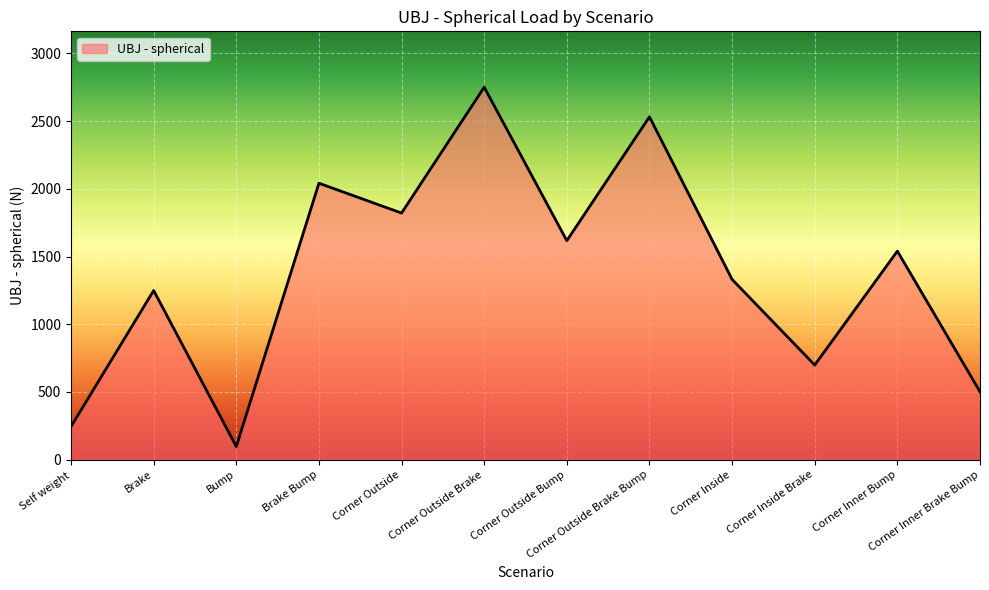

List the labels in order of value, smallest first.

Bump, Self weight, Corner Inner Brake Bump, Corner Inside Brake, Brake, Corner Inside, Corner Inner Bump, Corner Outside Bump, Corner Outside, Brake Bump, Corner Outside Brake Bump, Corner Outside Brake